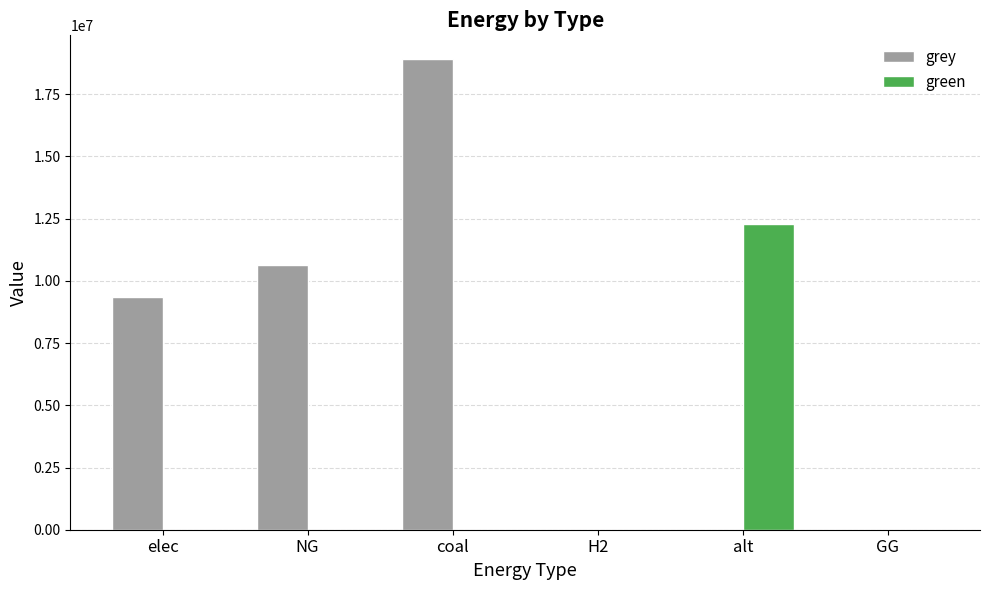

What is the average value of the green series?

2048042.2